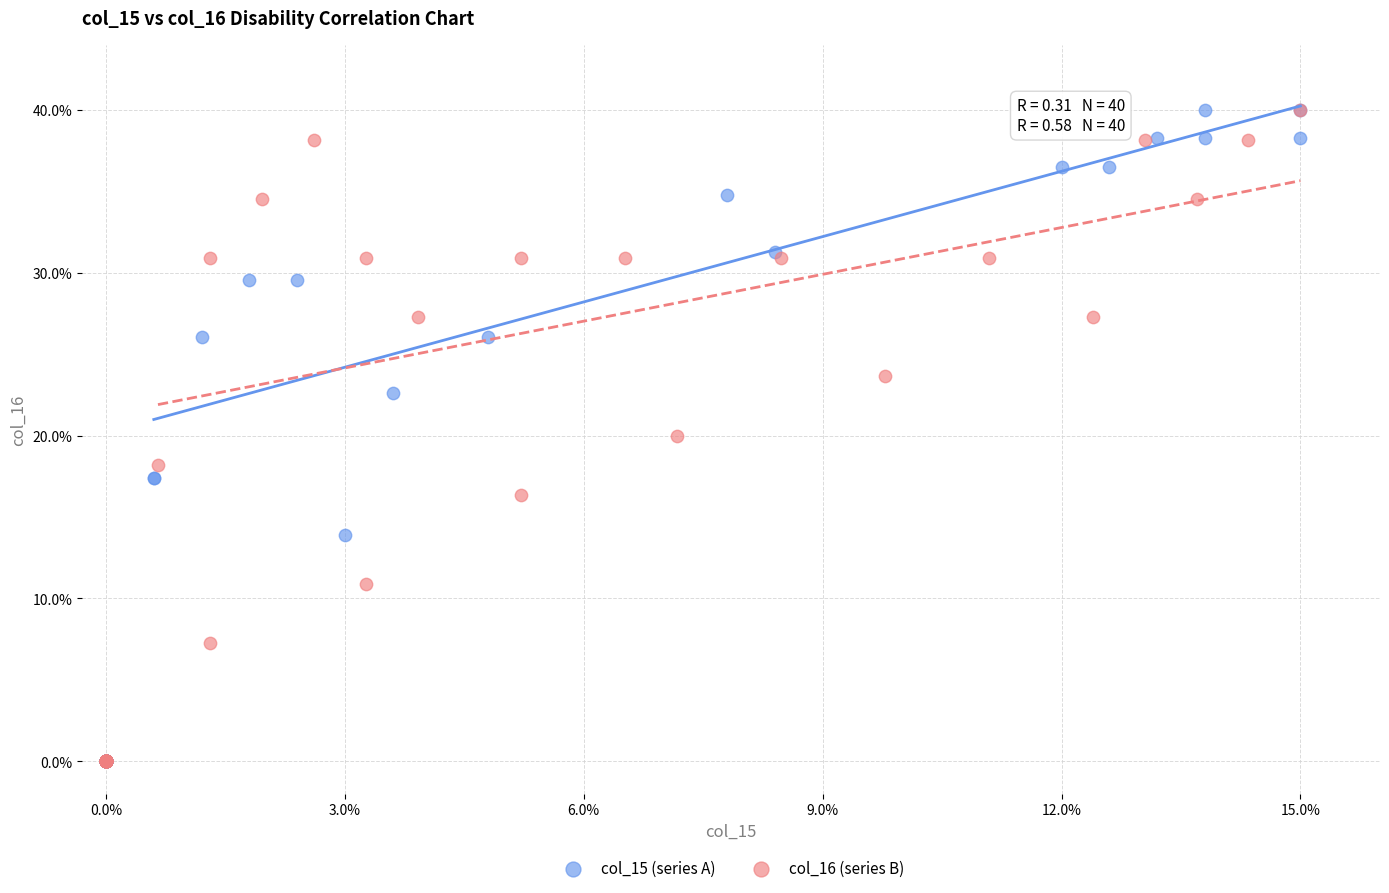

What are all the series names shown in the legend?

col_15 (series A), col_16 (series B)